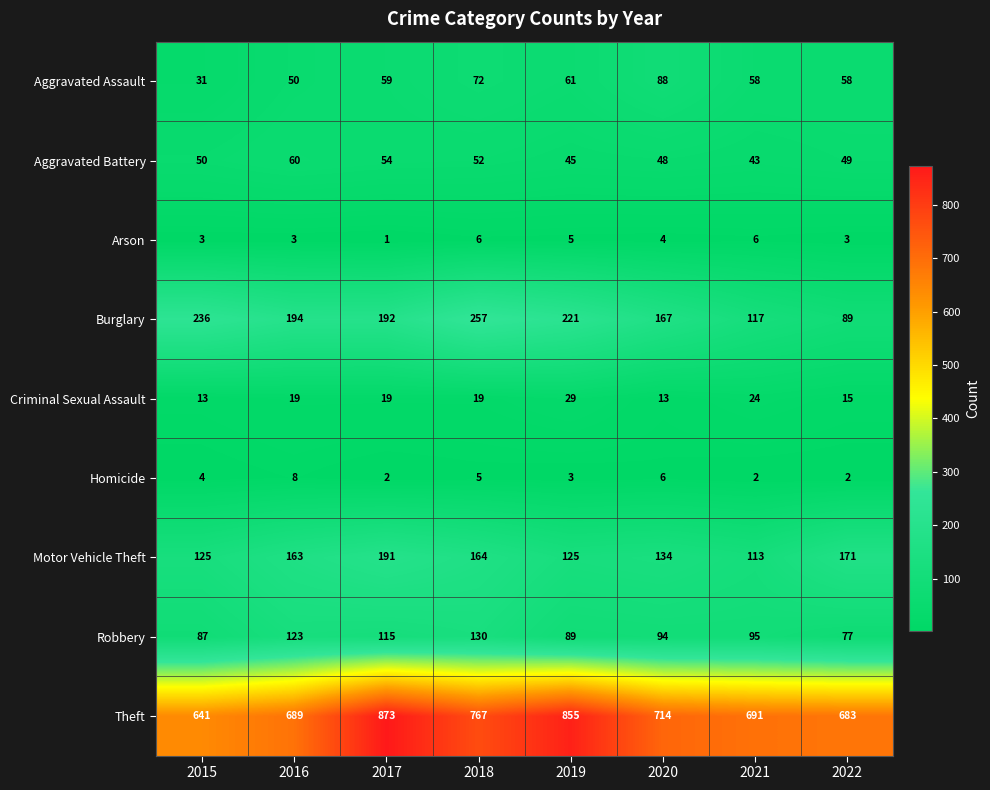

At which category does the chart reach its minimum across all series?

2017